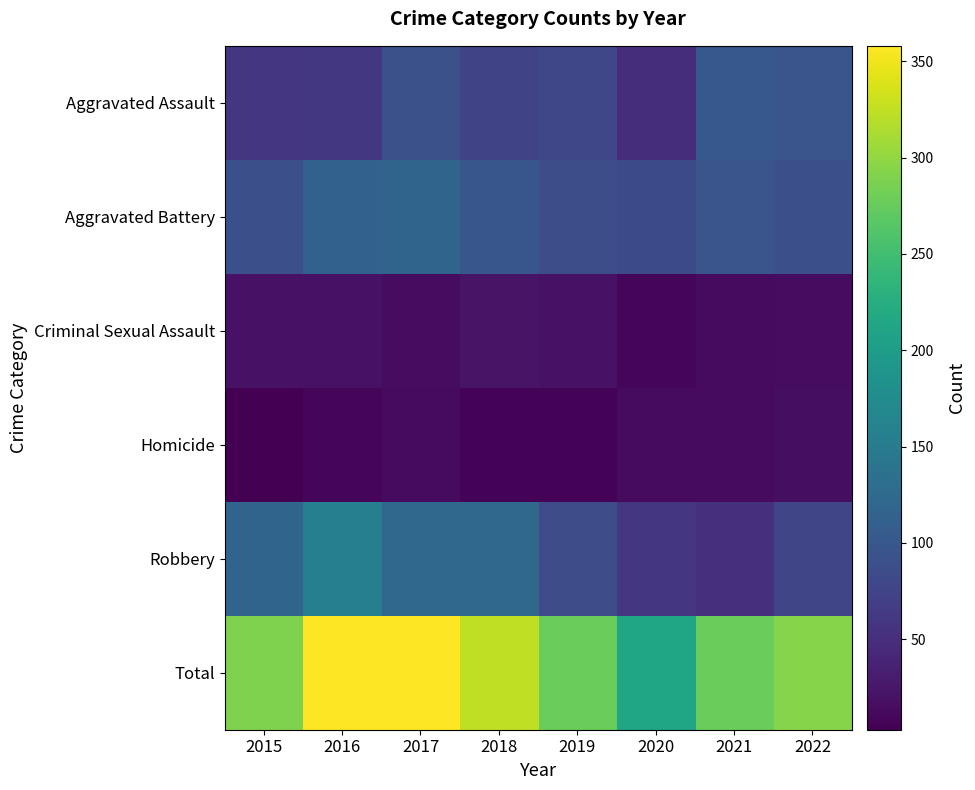

At which category does the chart reach its minimum across all series?

2015